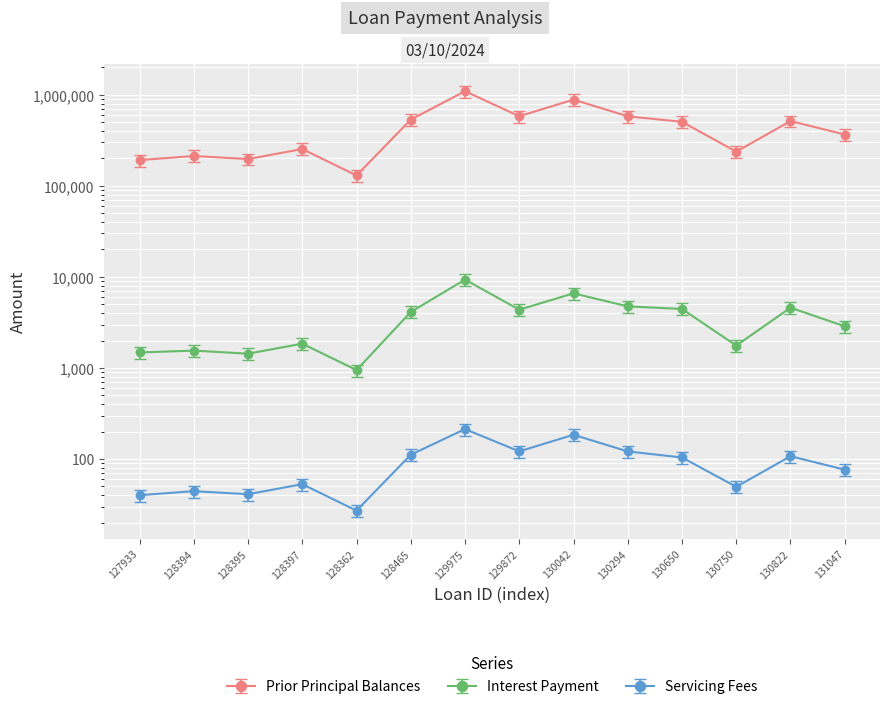

What is the difference between the maximum and second lowest values in the Servicing Fees series?

173.0